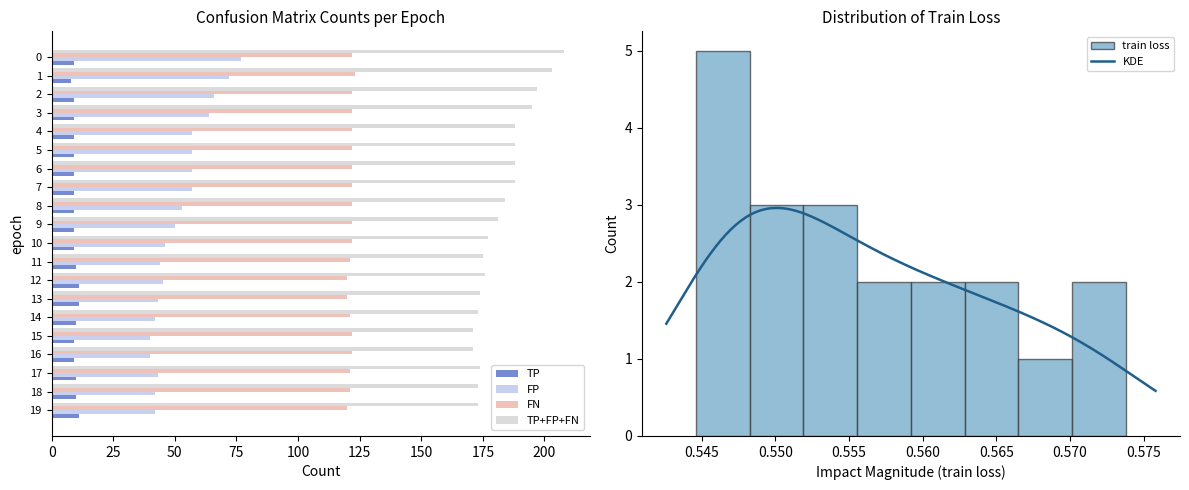

Is the value of TP+FP+FN at 19 greater than the value of FN at 10?

Yes